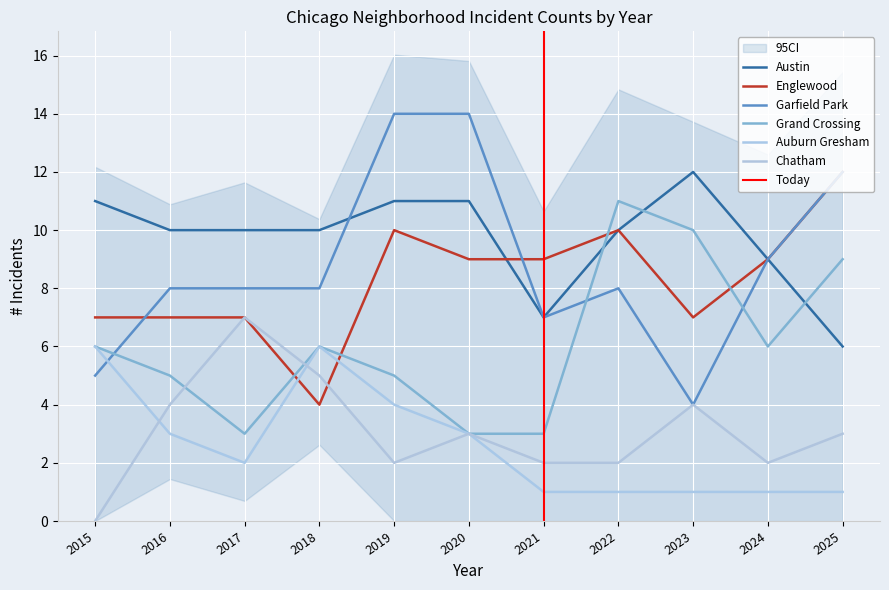

Which series has the largest range (max minus min)?

Garfield Park